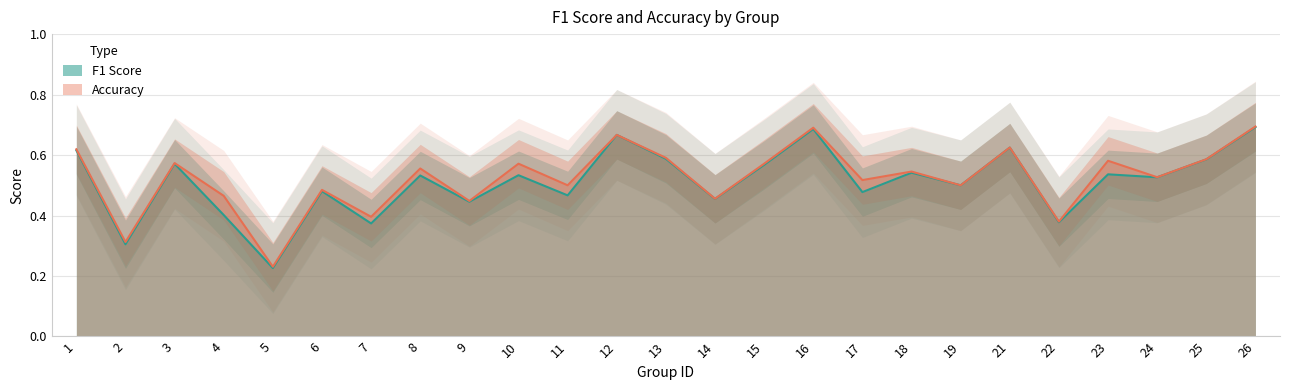

Reading left to right, extract all data points from this chart.

f1: 1=0.6	2=0.3	3=0.6	4=0.4	5=0.2	6=0.5	7=0.4	8=0.5	9=0.4	10=0.5	11=0.5	12=0.7	13=0.6	14=0.5	15=0.6	16=0.7	17=0.5	18=0.5	19=0.5	21=0.6	22=0.4	23=0.5	24=0.5	25=0.6	26=0.7
accuracy: 1=0.6	2=0.3	3=0.6	4=0.5	5=0.2	6=0.5	7=0.4	8=0.6	9=0.4	10=0.6	11=0.5	12=0.7	13=0.6	14=0.5	15=0.6	16=0.7	17=0.5	18=0.5	19=0.5	21=0.6	22=0.4	23=0.6	24=0.5	25=0.6	26=0.7